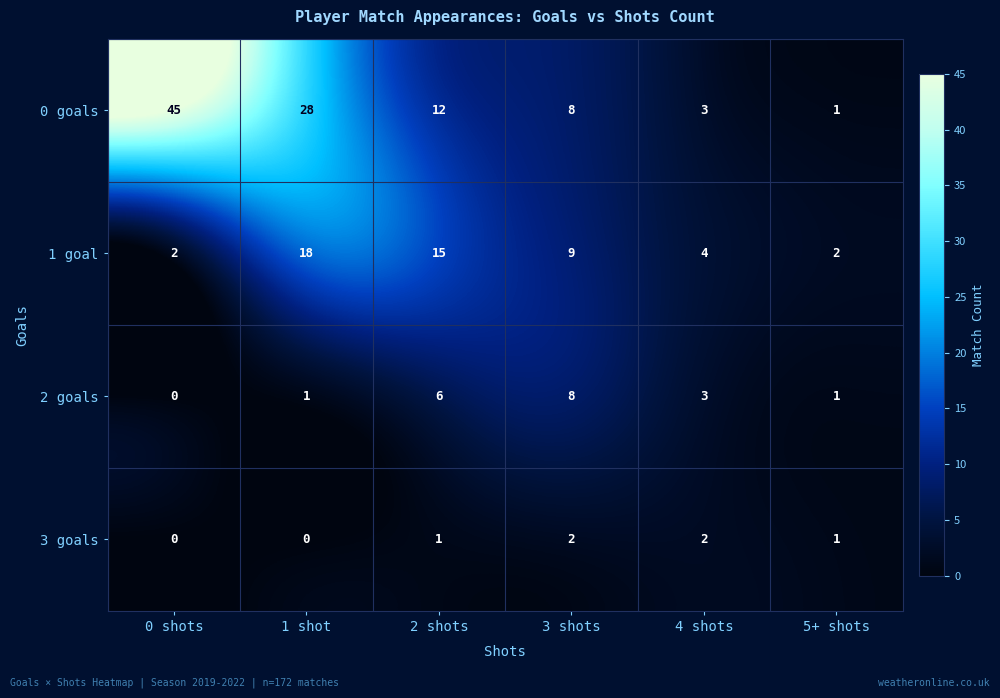

Reading left to right, list all the values displayed in this chart.

0 goals: 45	28	12	8	3	1
1 goal: 2	18	15	9	4	2
2 goals: 0	1	6	8	3	1
3 goals: 0	0	1	2	2	1